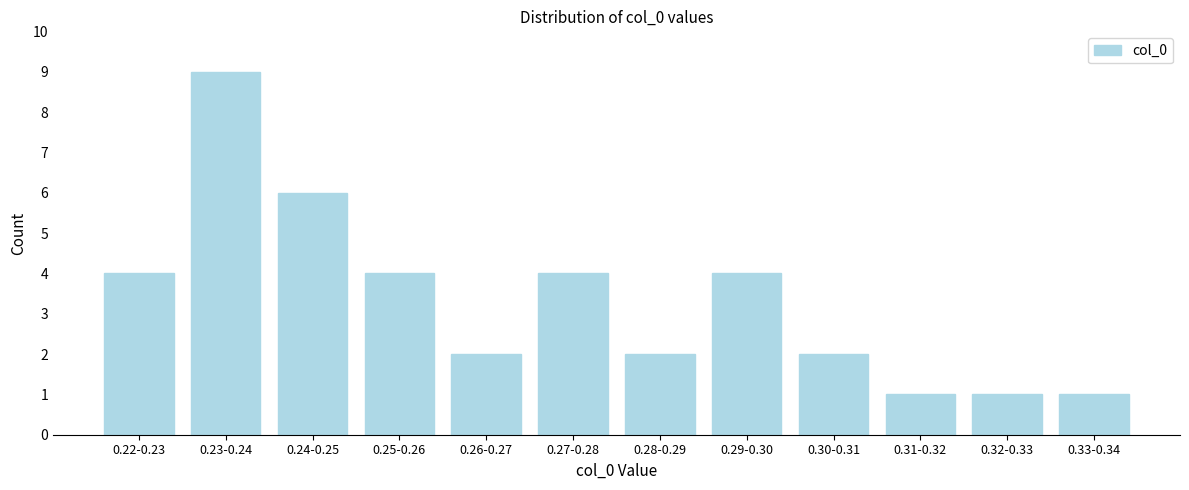

Reading right to left, extract all data points from this chart.

1	1	1	2	4	2	4	2	4	6	9	4